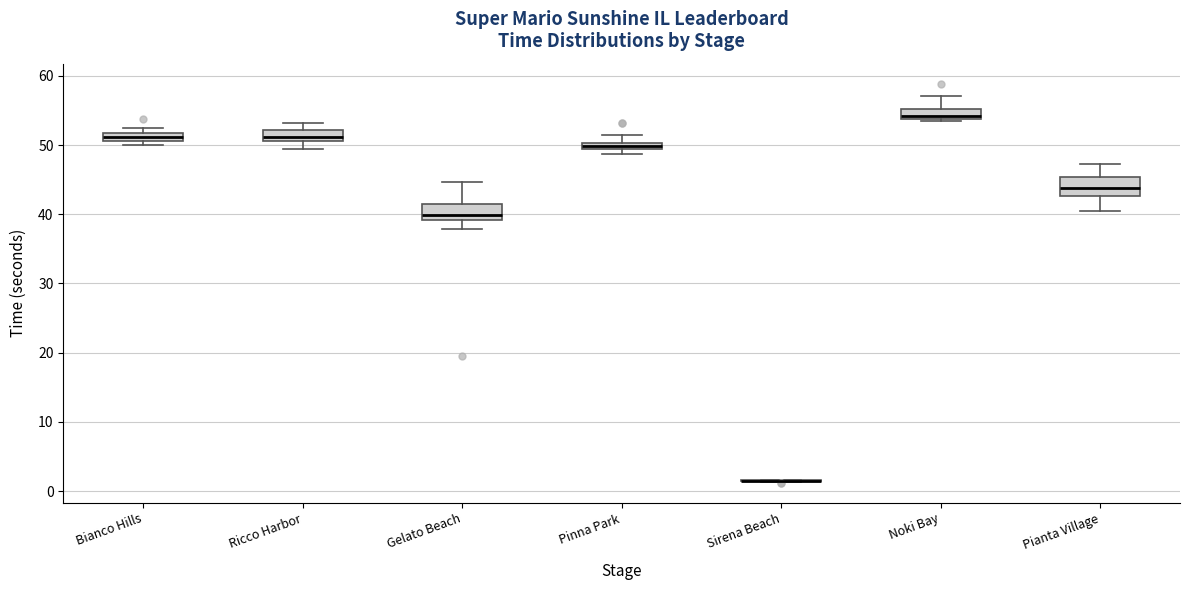

Where is the upper edge of the box for Noki Bay on the y-axis? The values are not printed on the chart, so give them approximately, as read against the axis.

55